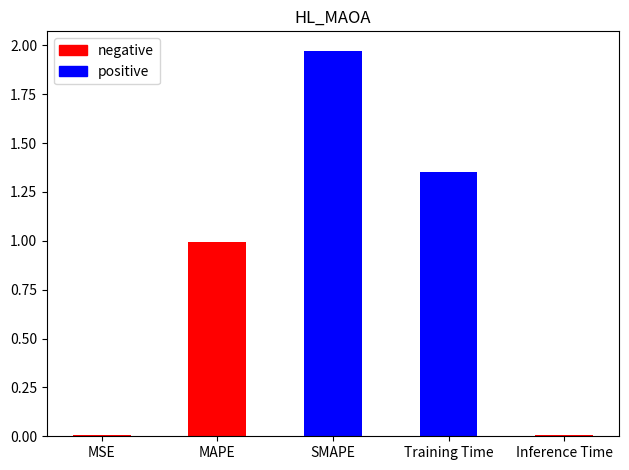

The chart shows a value of 0.0 at MSE. True or false?

True